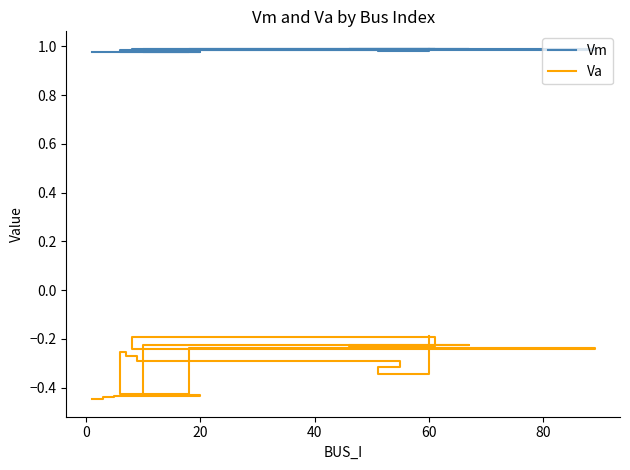

True or false: Va and Vm intersect in this chart.

False